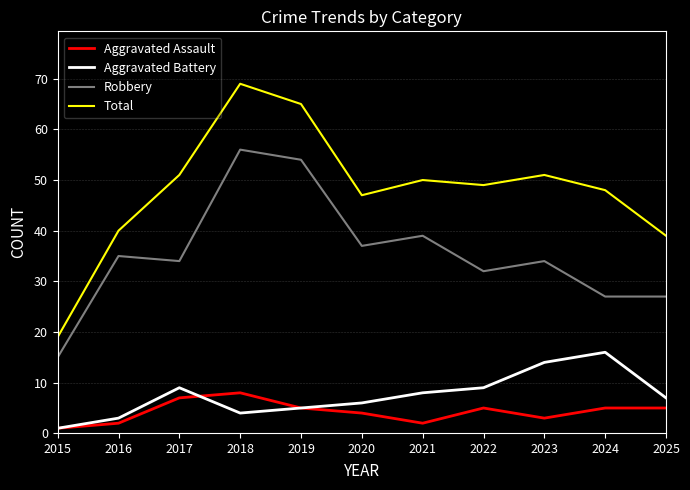

The value of Total at 2016 is 40. True or false?

True